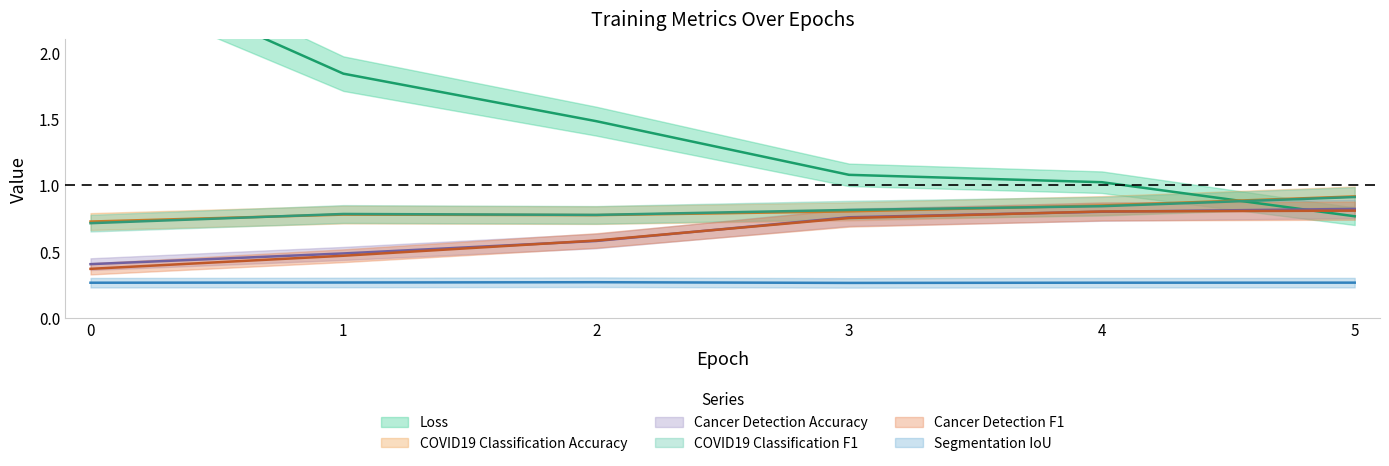

Which series has the widest spread of values?

Loss